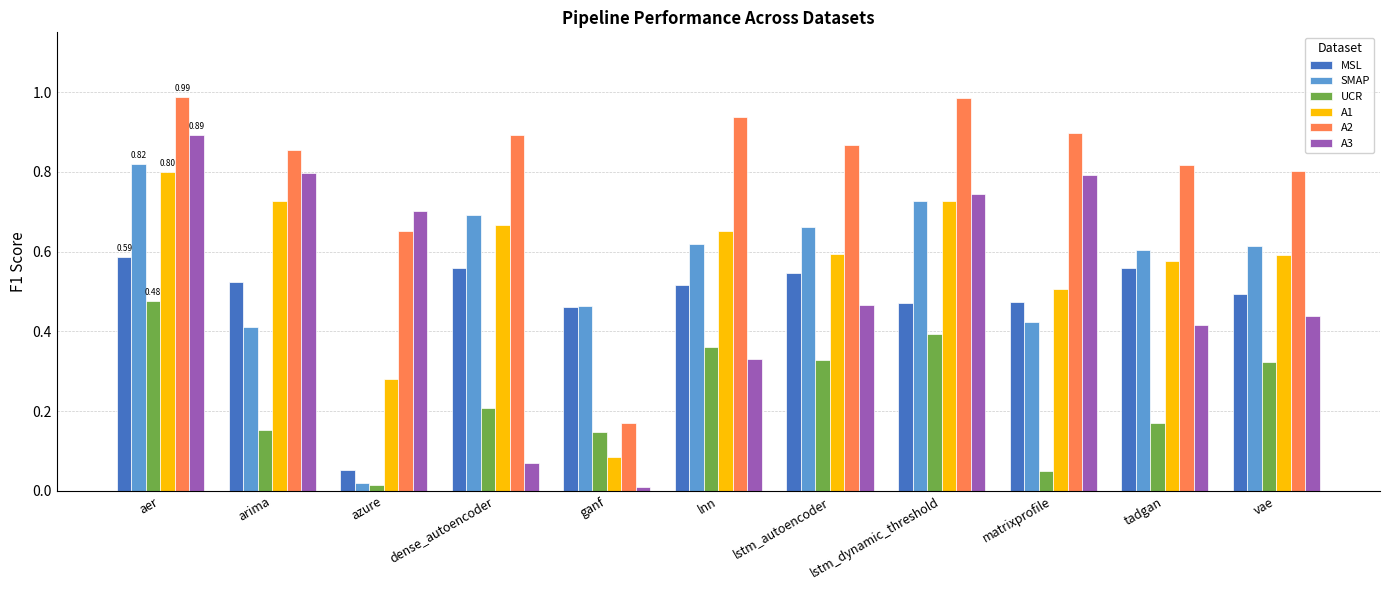

The value of UCR at lstm_dynamic_threshold is 0.4. True or false?

True